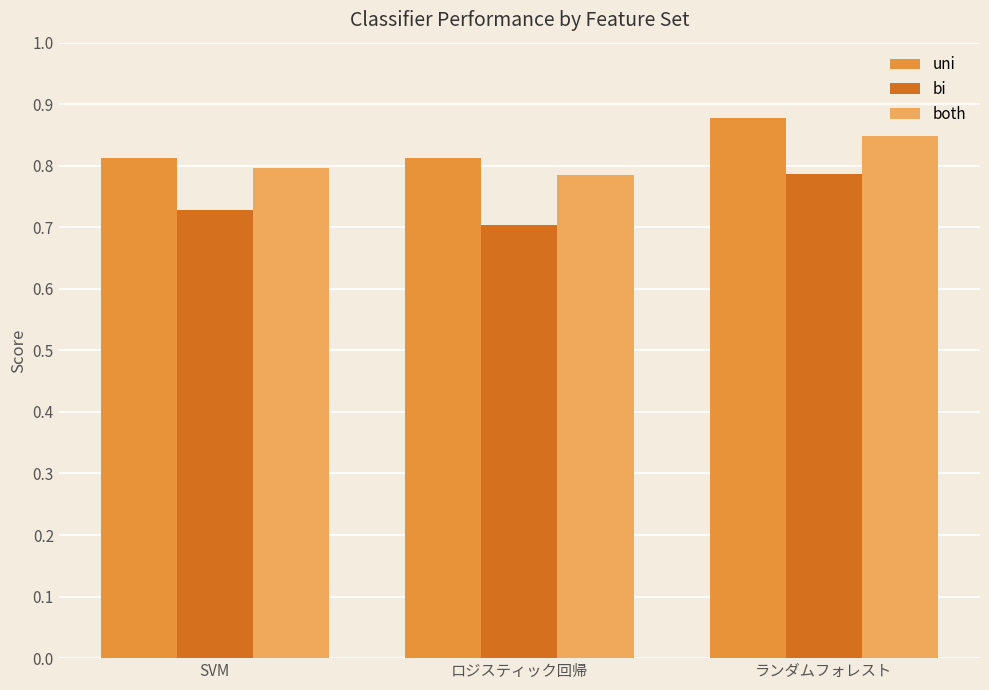

How many distinct data groups are displayed?

3